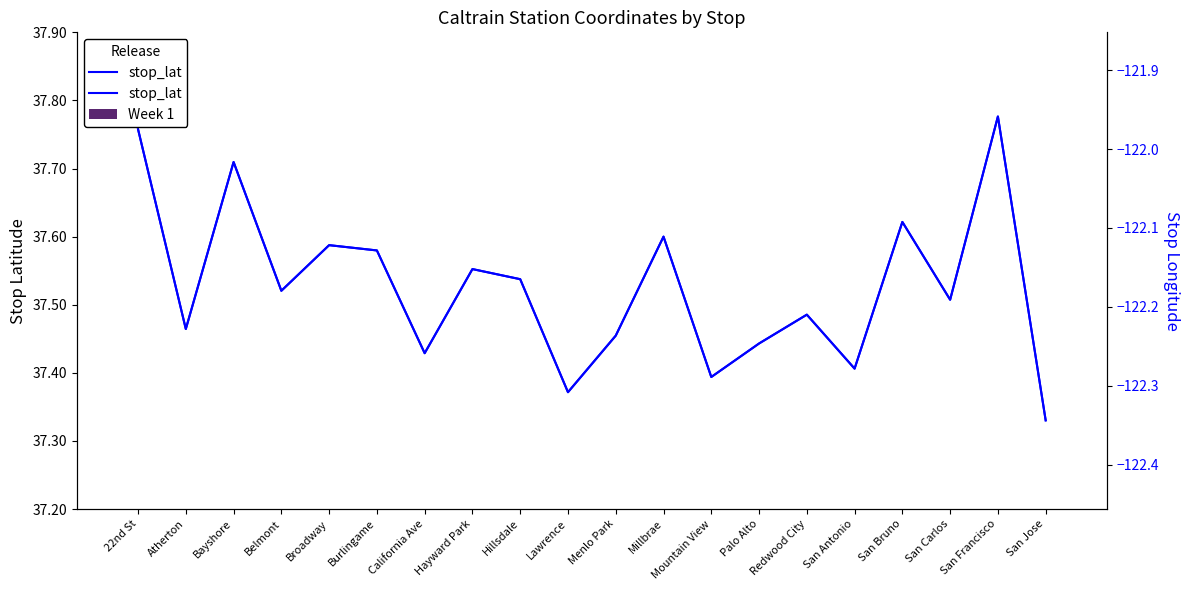

Reading left to right, extract all data points from this chart.

stop_lat: 37.8	37.5	37.7	37.5	37.6	37.6	37.4	37.6	37.5	37.4	37.5	37.6	37.4	37.4	37.5	37.4	37.6	37.5	37.8	37.3
Week 1: 0.0	0.0	0.0	0.0	0.0	0.0	0.0	0.0	0.0	0.0	0.0	0.0	0.0	0.0	0.0	0.0	0.0	0.0	1.0	0.0